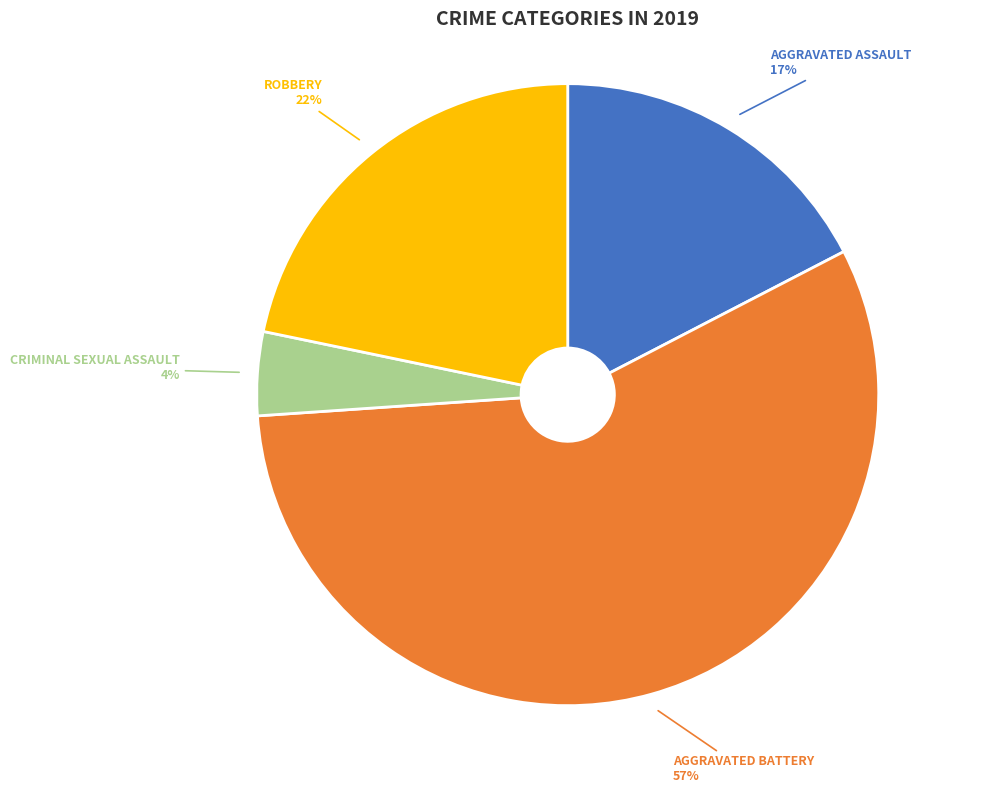

Is there any slice that represents more than half of the pie?

Yes